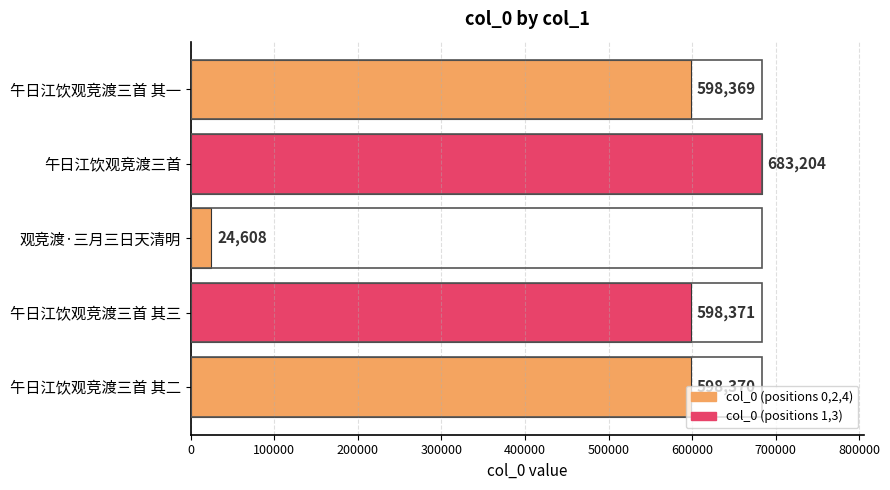

Is it true that the value at 午日江饮观竞渡三首 is 925223?

False